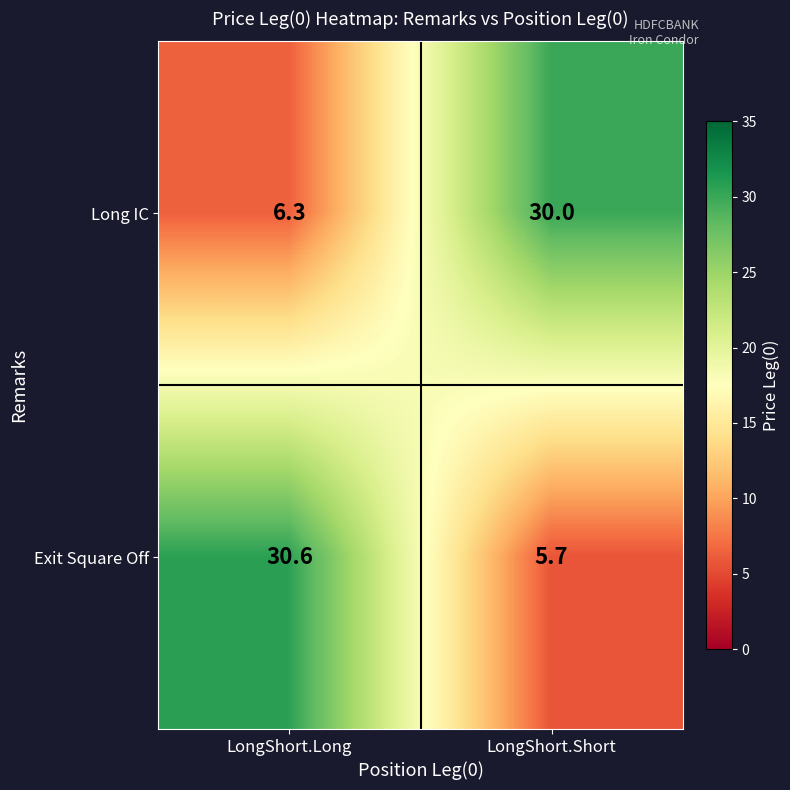

List the series in order of their peak value, lowest first.

Long IC, Exit Square Off